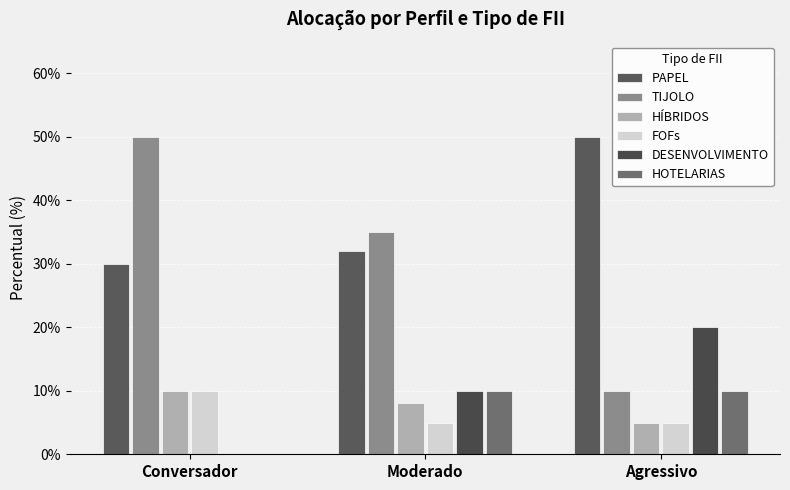

What is the difference between the DESENVOLVIMENTO values at Conversador and Agressivo?

0.2